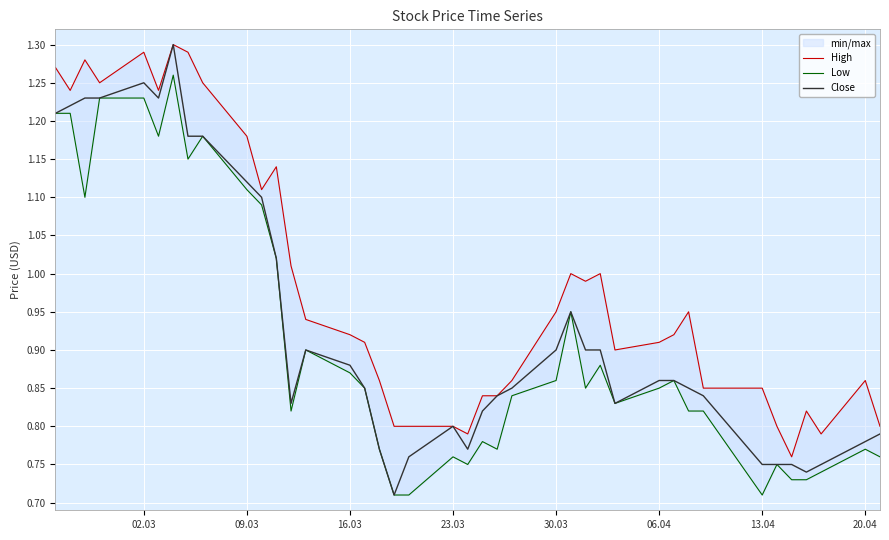

True or false: Low has more than 0 interior local peaks.

True